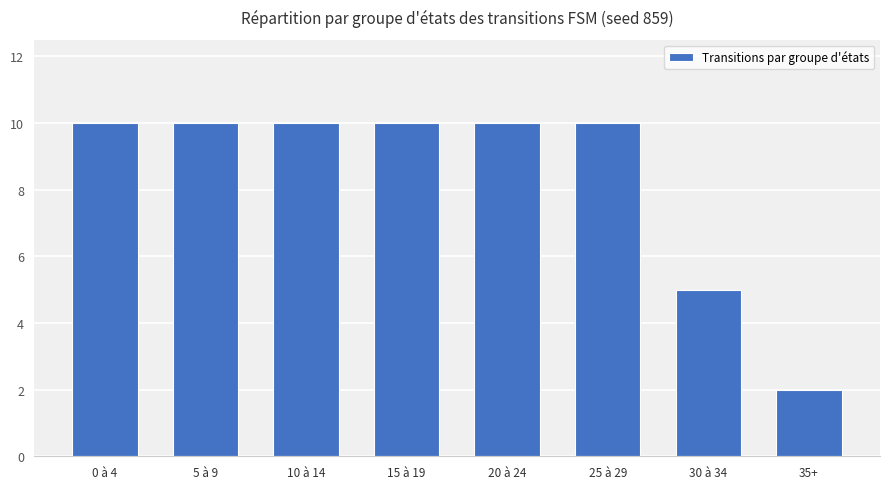

What is the minimum value shown in the chart?

2